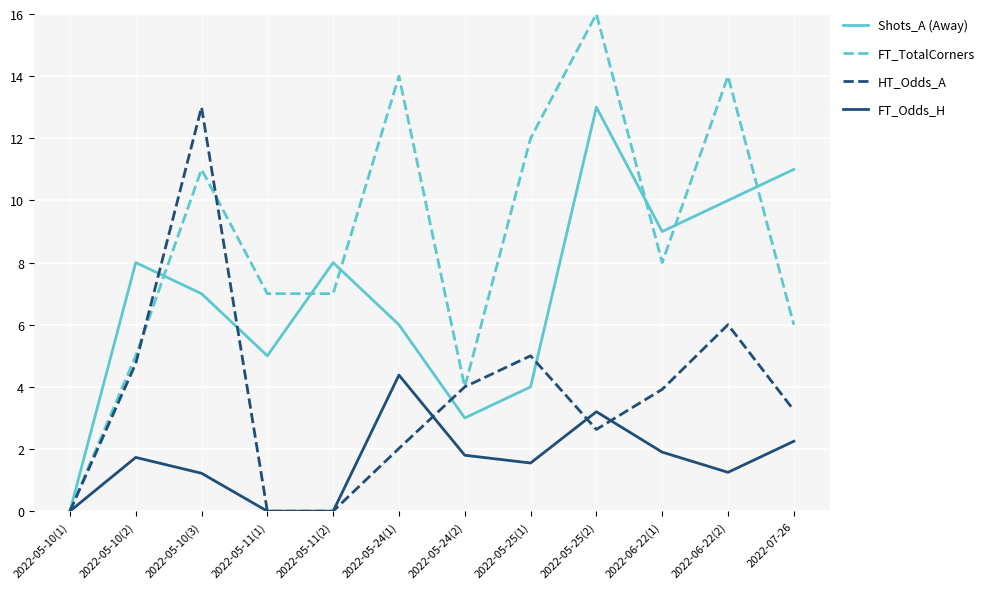

How many lines are shown in the chart?

4